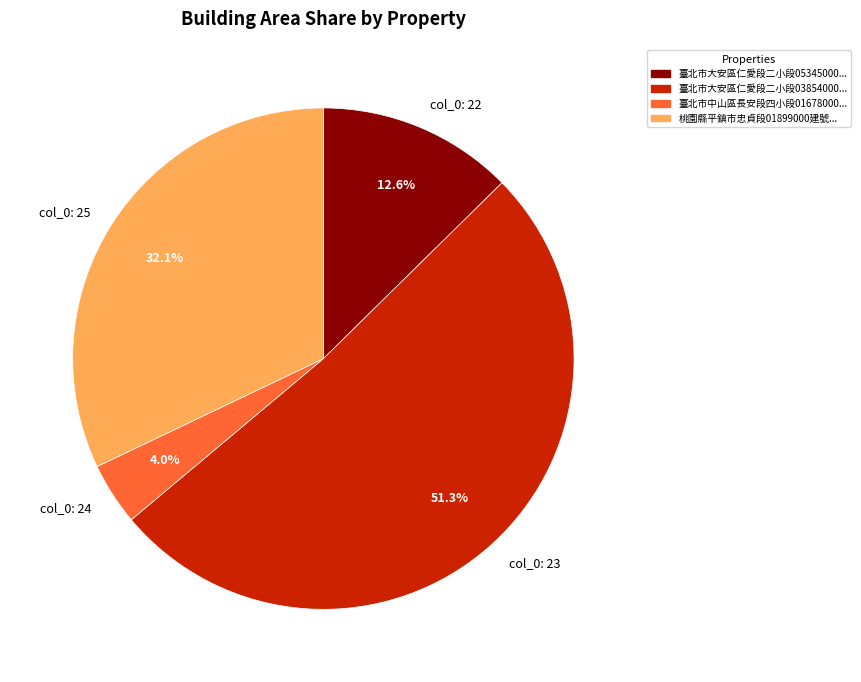

Rank the categories by value from lowest to highest.

col_0: 24, col_0: 22, col_0: 25, col_0: 23